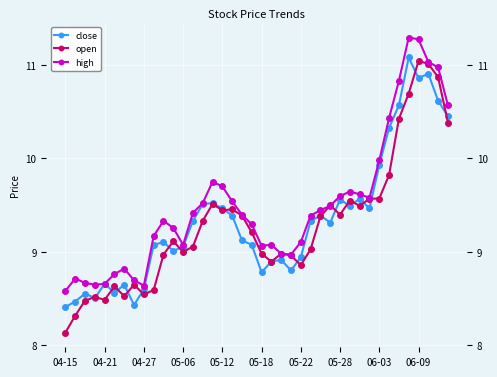

At which category does the chart reach its minimum across all series?

04-15